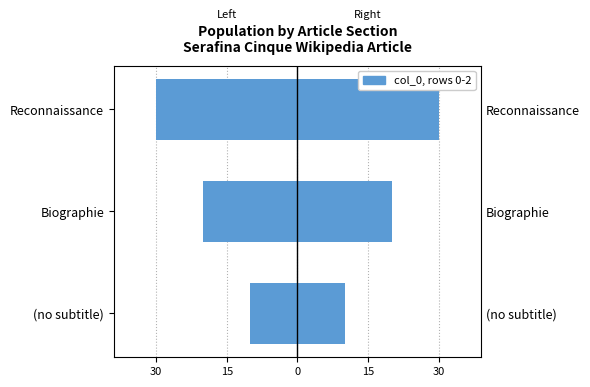

How many bars are there in total?

6